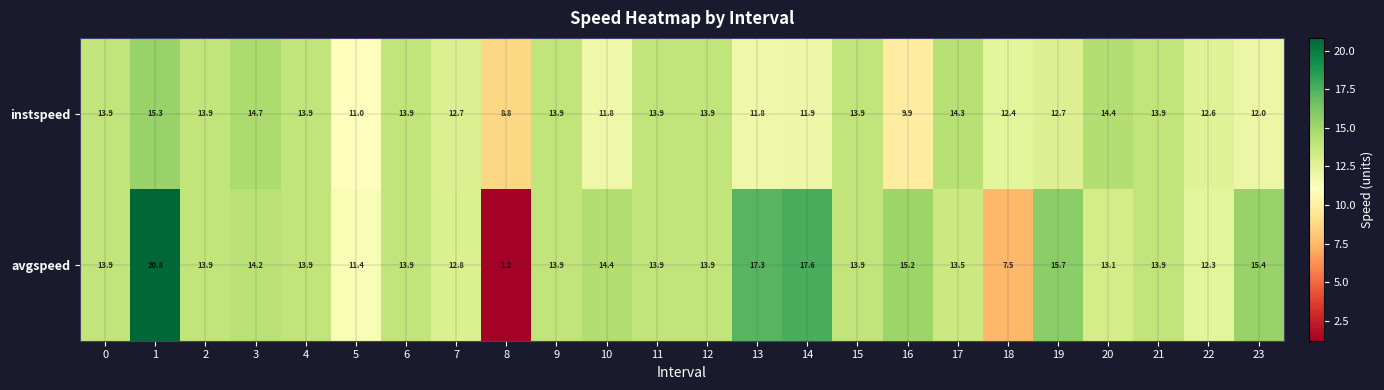

Rank the series at 8 from lowest to highest value.

avgspeed, instspeed